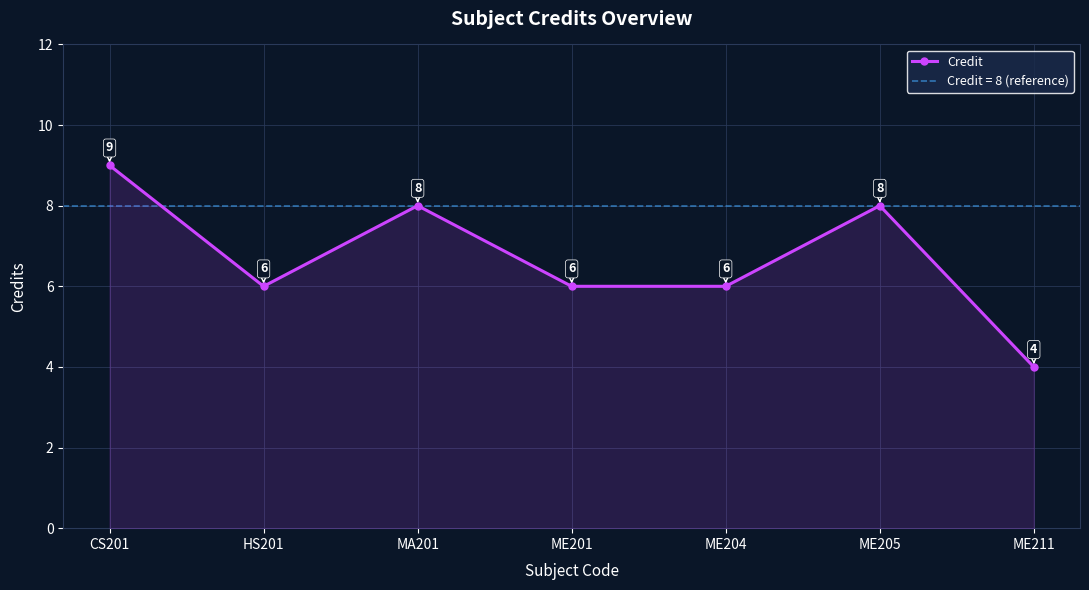

Reading left to right, extract all data points from this chart.

9	6	8	6	6	8	4